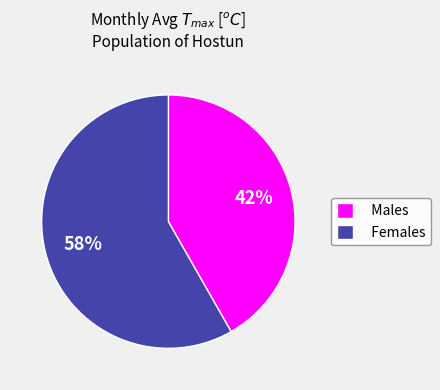

Which category accounts for the majority?

Females